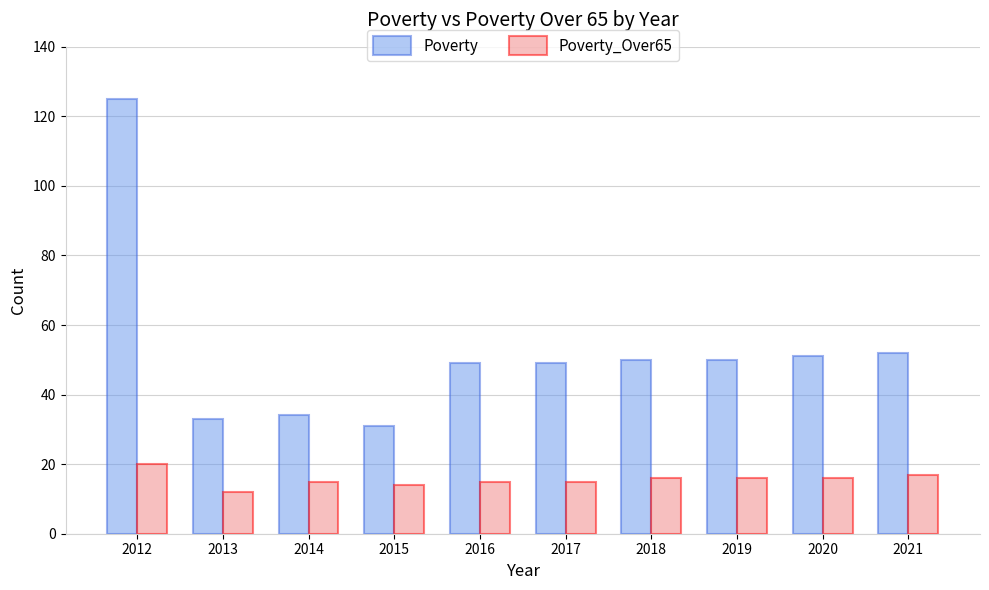

What is the difference between the highest and lowest values at 2013?

21